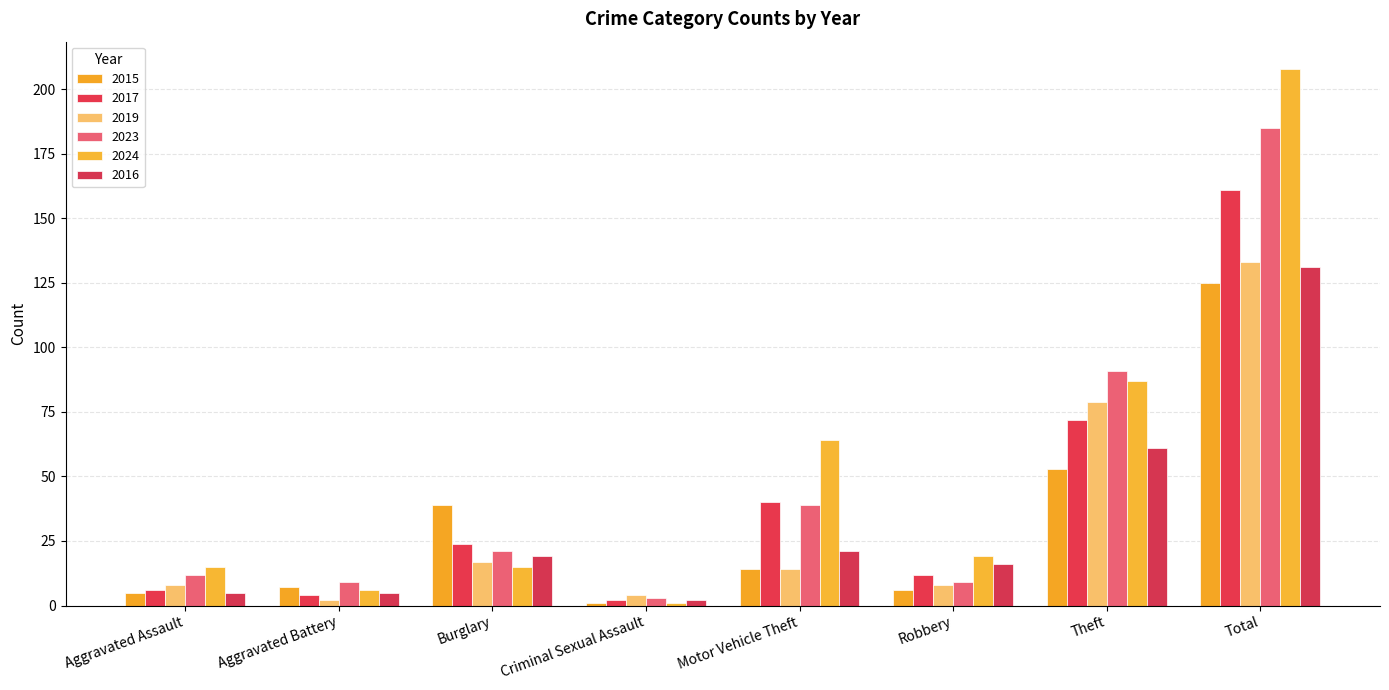

What is the value of the 2017 bar at the 1st from the left?

6